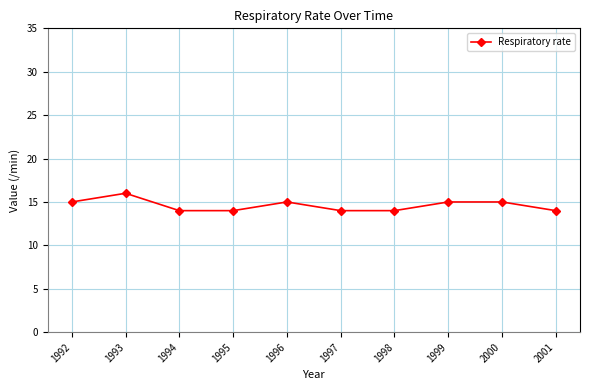

True or false: the data shows 26 at 1999.

False